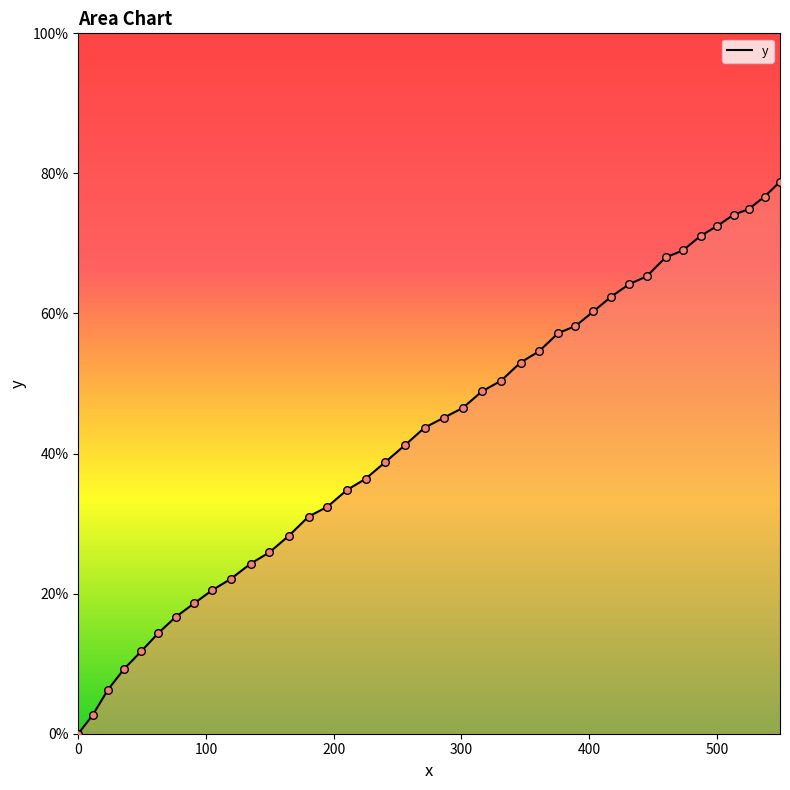

What is the greatest value displayed?

78.8